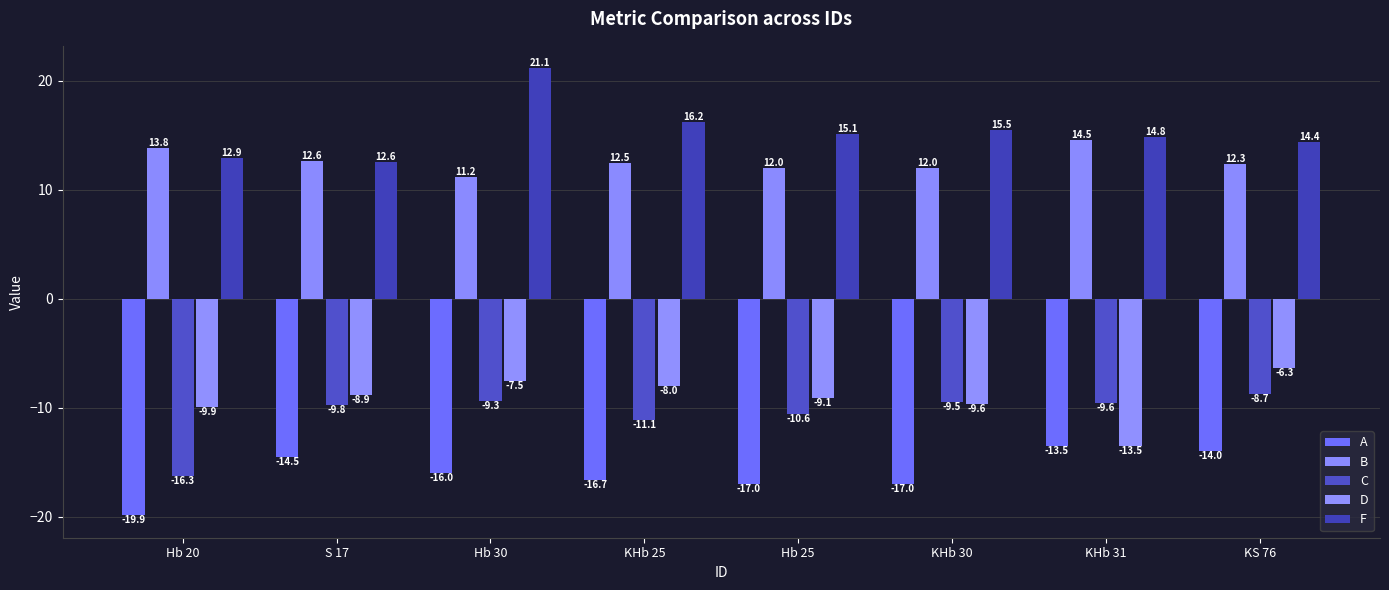

How many data points does each series have?

8